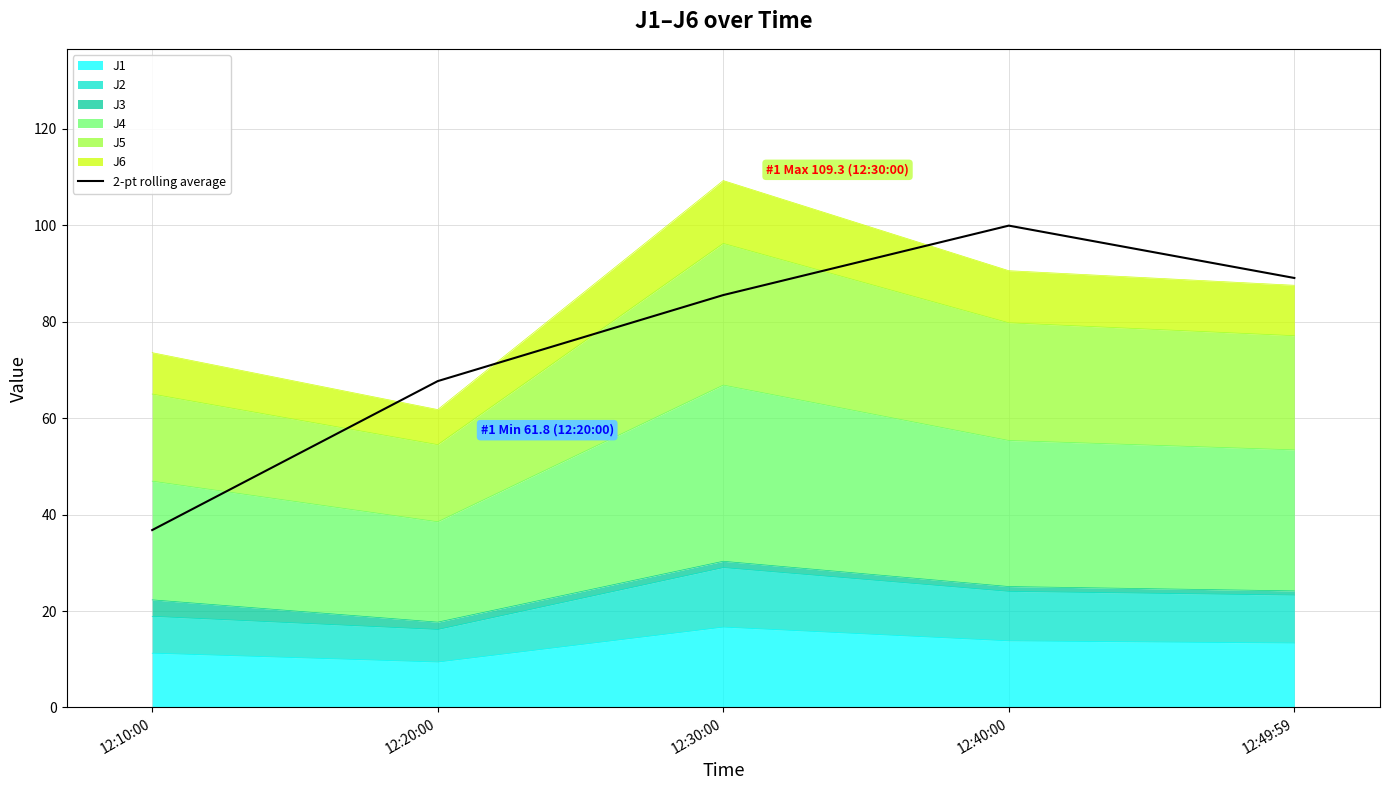

At which category does the chart reach its peak across all series?

12:40:00